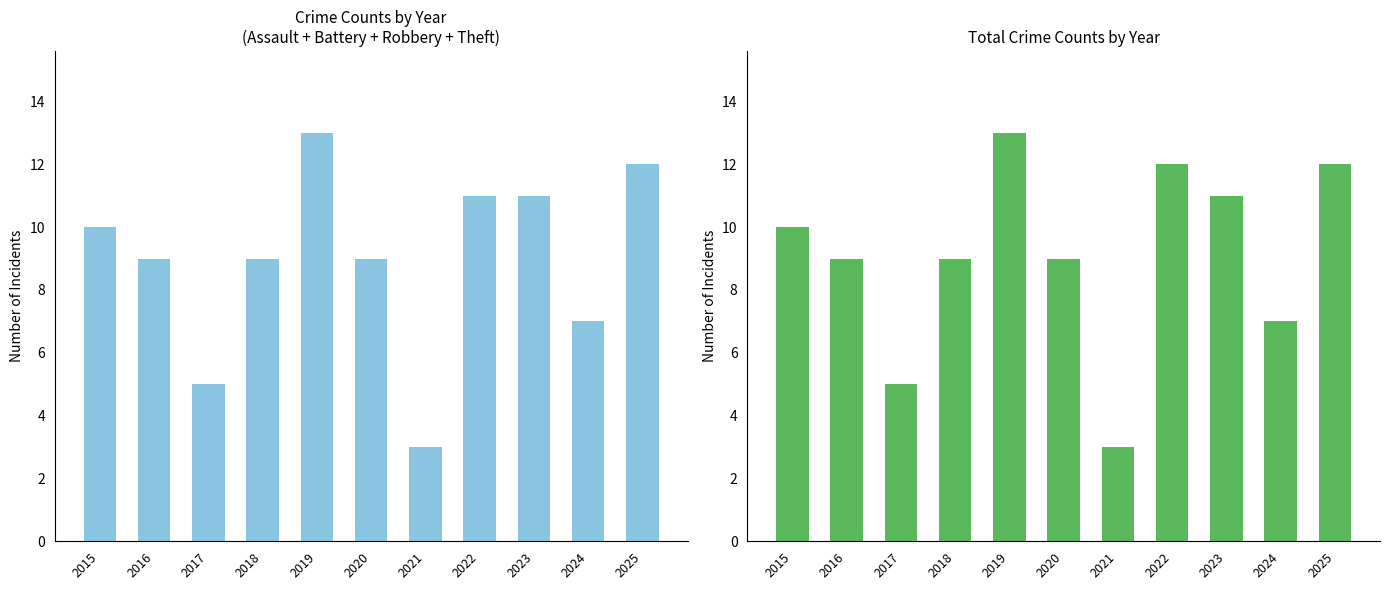

What is the difference between the maximum and minimum values in the Total series?

10